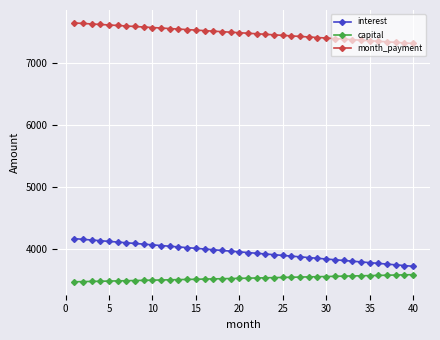

Which series has the largest range (max minus min)?

interest